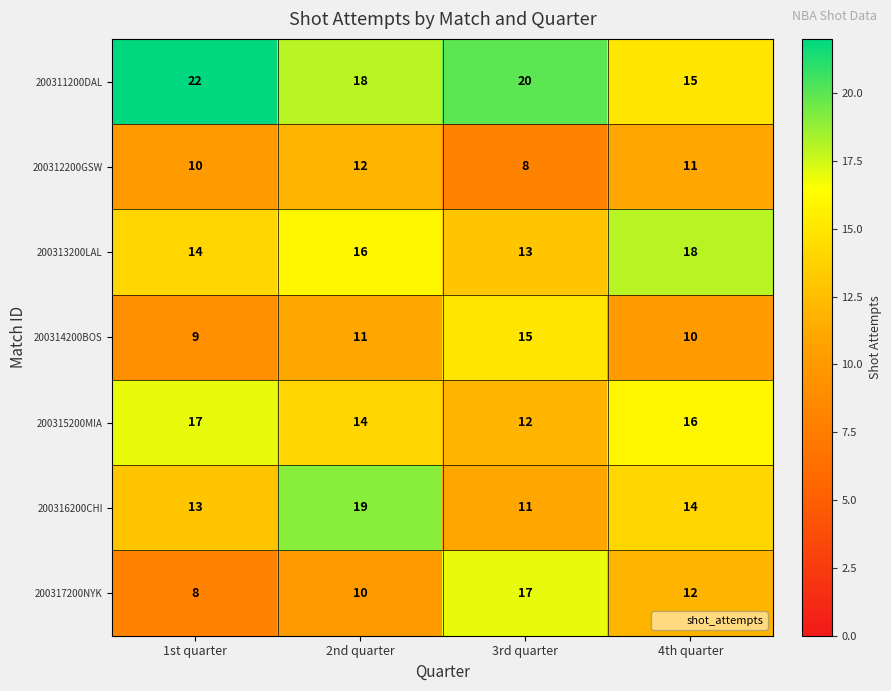

Count the number of data series in this chart.

7